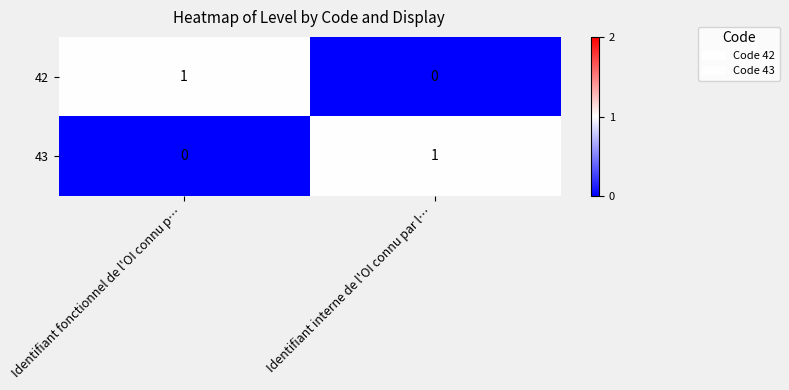

True or false: 42 has a value of 0 at Identifiant interne de l'OI connu par l….

True